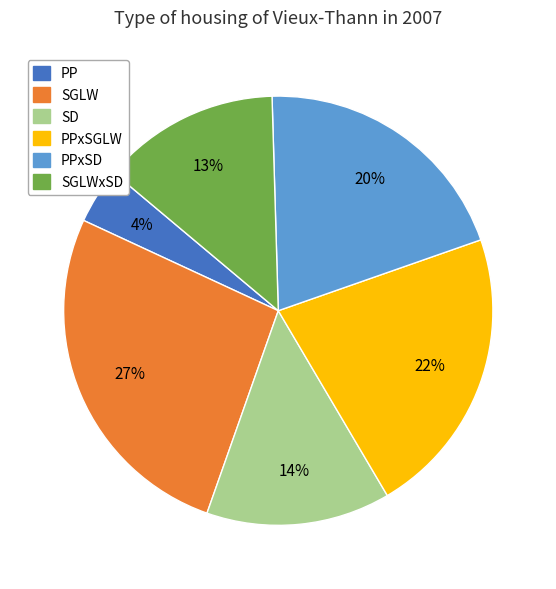

To the nearest percent, what is the average slice percentage?

17%